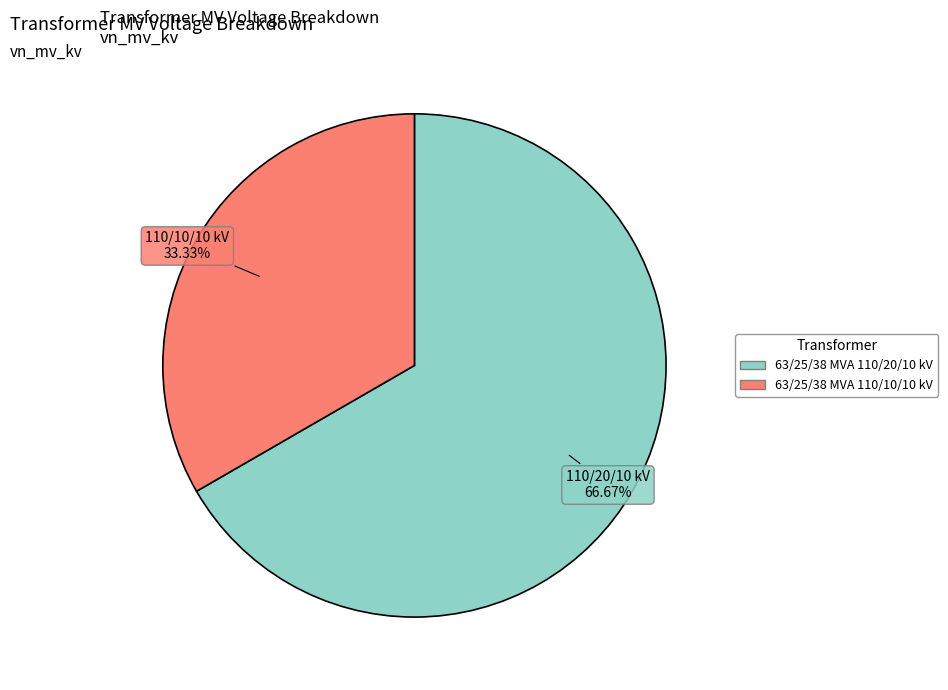

How many segments does this pie chart have?

2